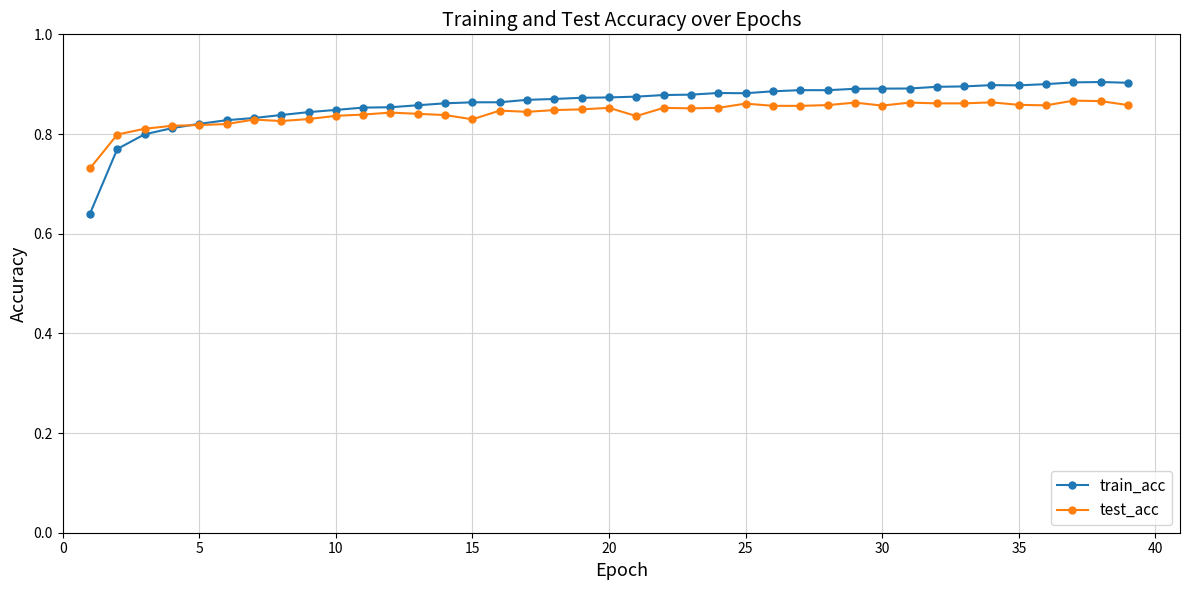

Which series has the largest range (max minus min)?

train_acc